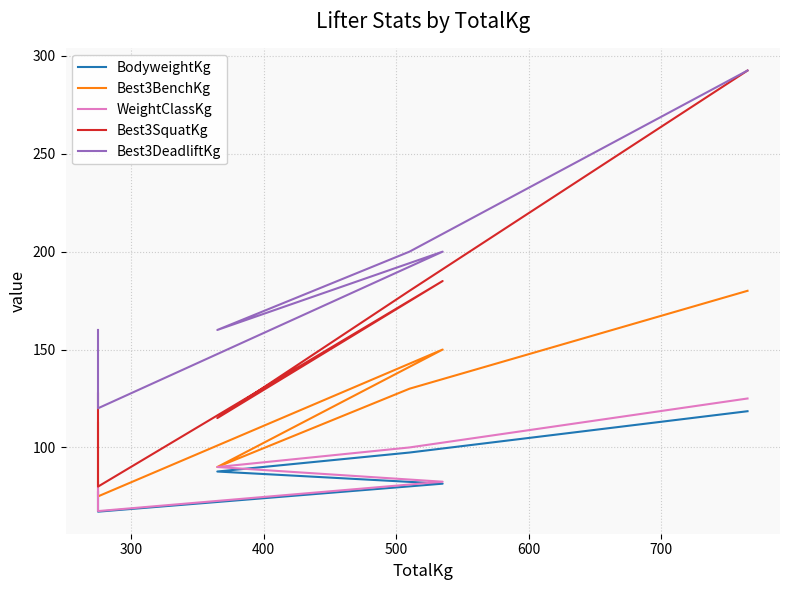

What is the total value across all series at 300?

409.7